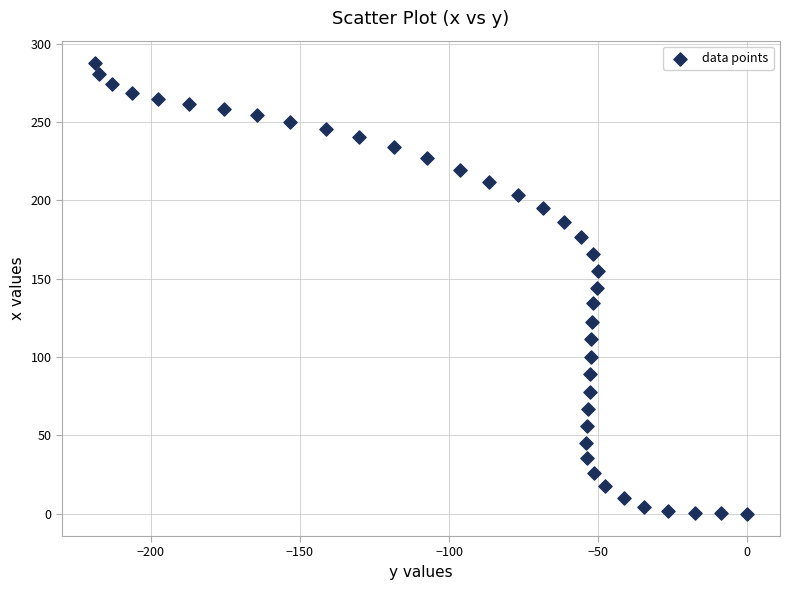

What is the range of X values (max minus min)?

218.8